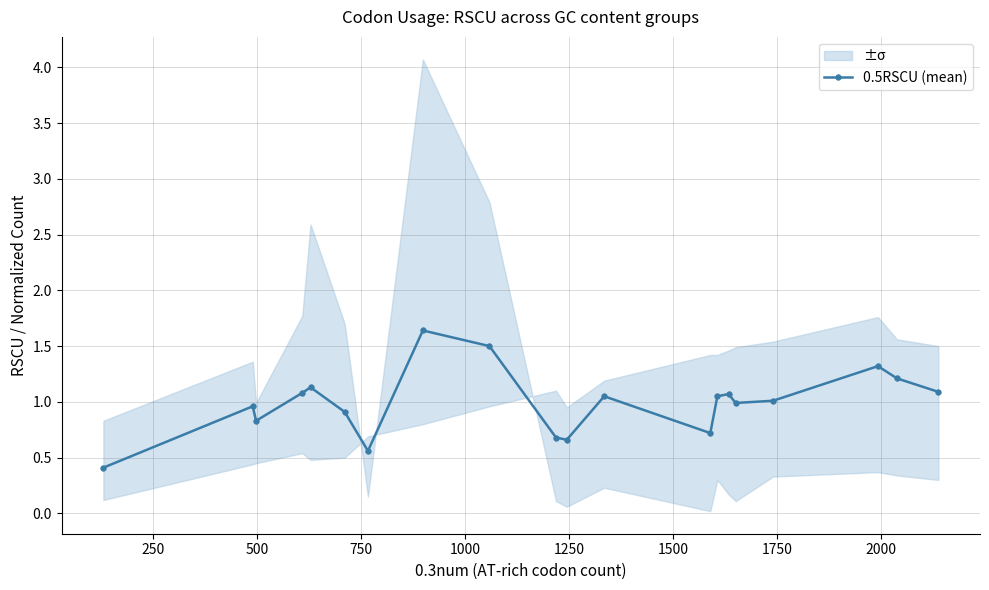

How many lines are shown in the chart?

1